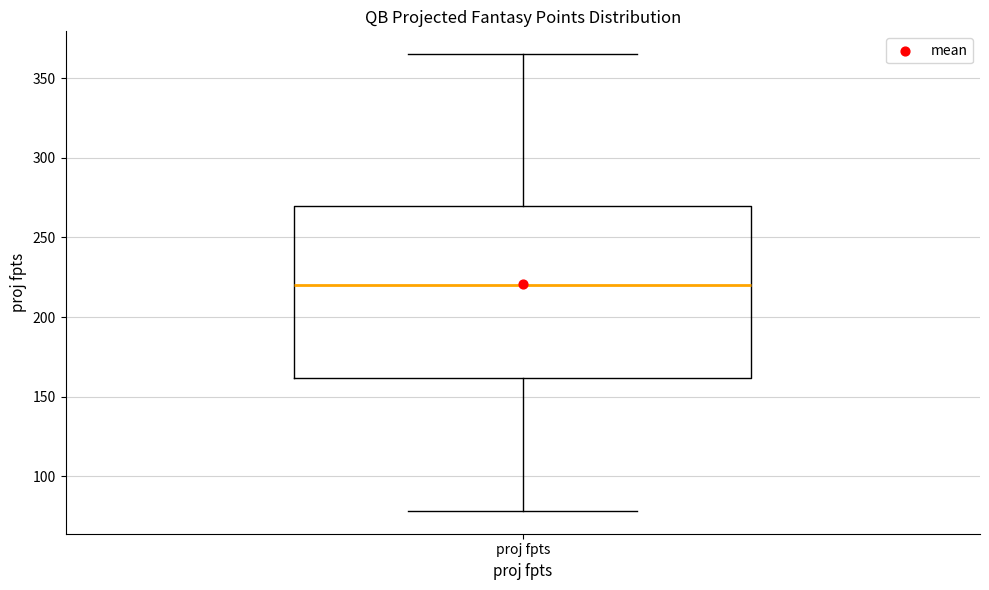

Read this box plot against the y-axis: the position of the median line, the range covered by the box, and the ends of both whiskers. The values are not printed on the chart, so give them approximately, as read against the axis.

median 220, box 160 to 270, whiskers 80 to 365